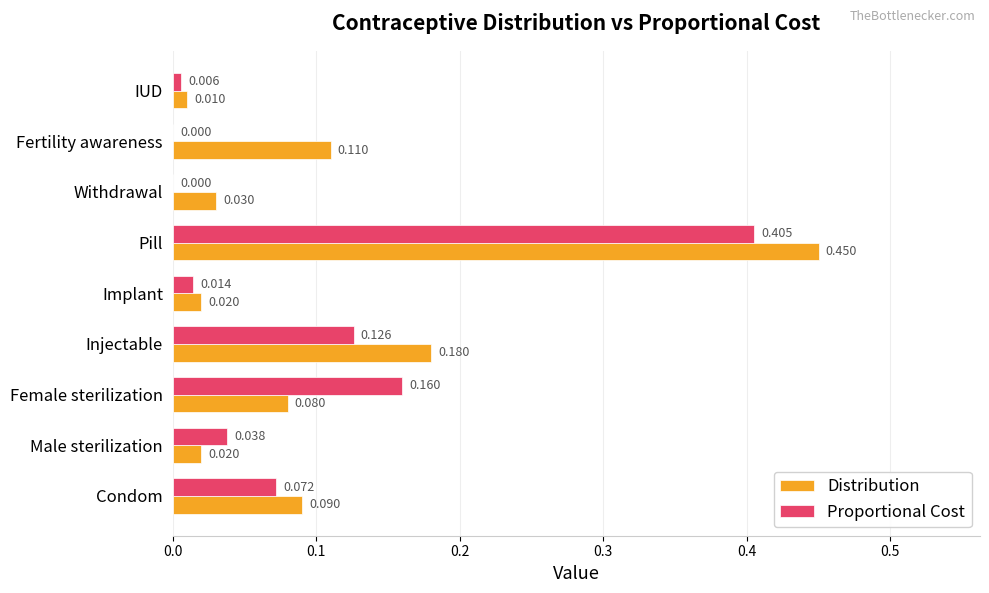

Which series has the largest total across all categories?

Distribution